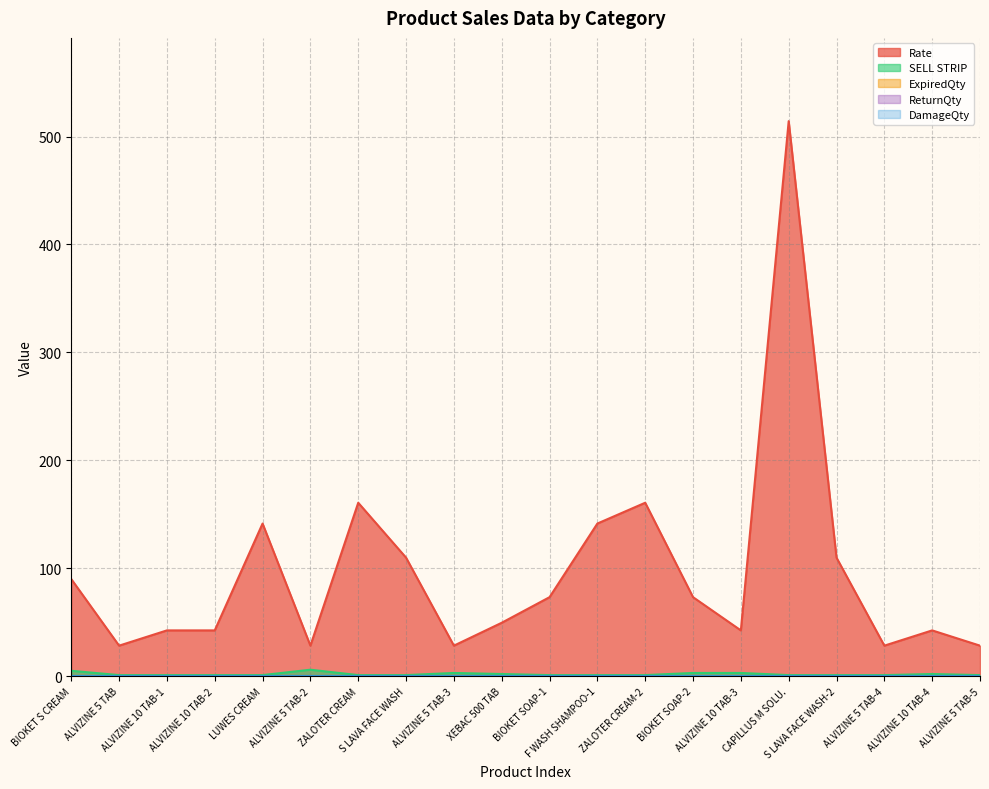

What position from the left is ALVIZINE 10 TAB-4?

19